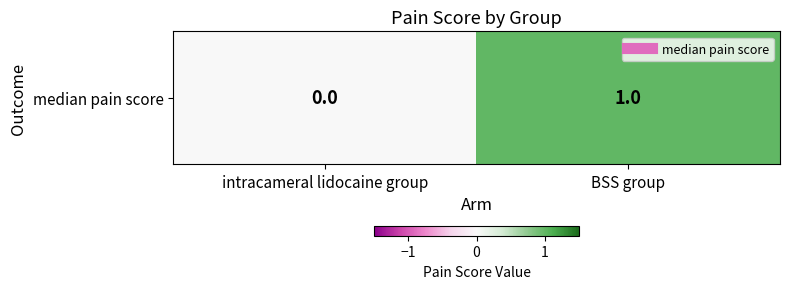

What is the difference between the maximum and minimum values?

1